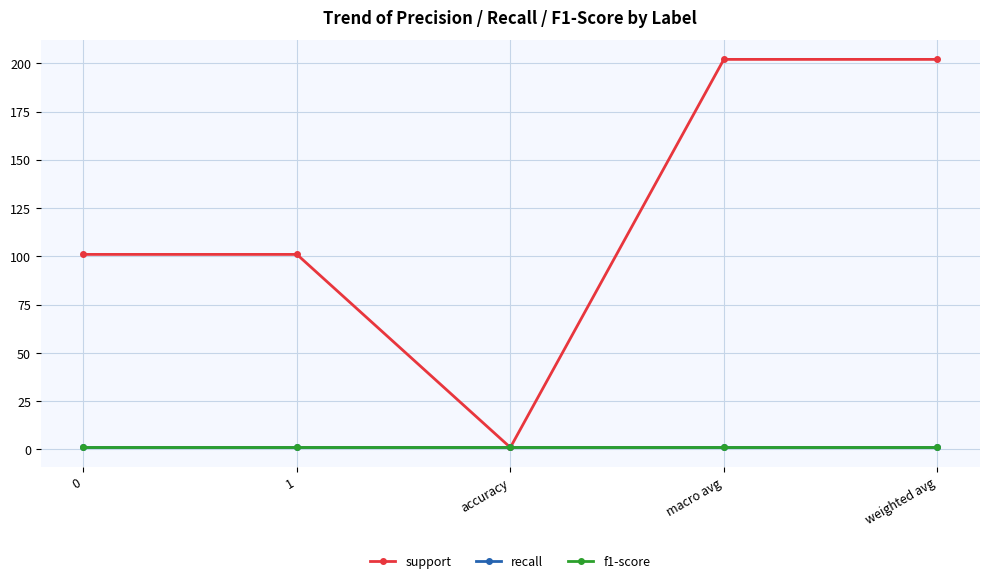

Reading left to right, transcribe all the data shown in this chart.

support: 0=101	1=101	accuracy=1	macro avg=202	weighted avg=202
recall: 0=1	1=1	accuracy=1	macro avg=1	weighted avg=1
f1-score: 0=1	1=1	accuracy=1	macro avg=1	weighted avg=1